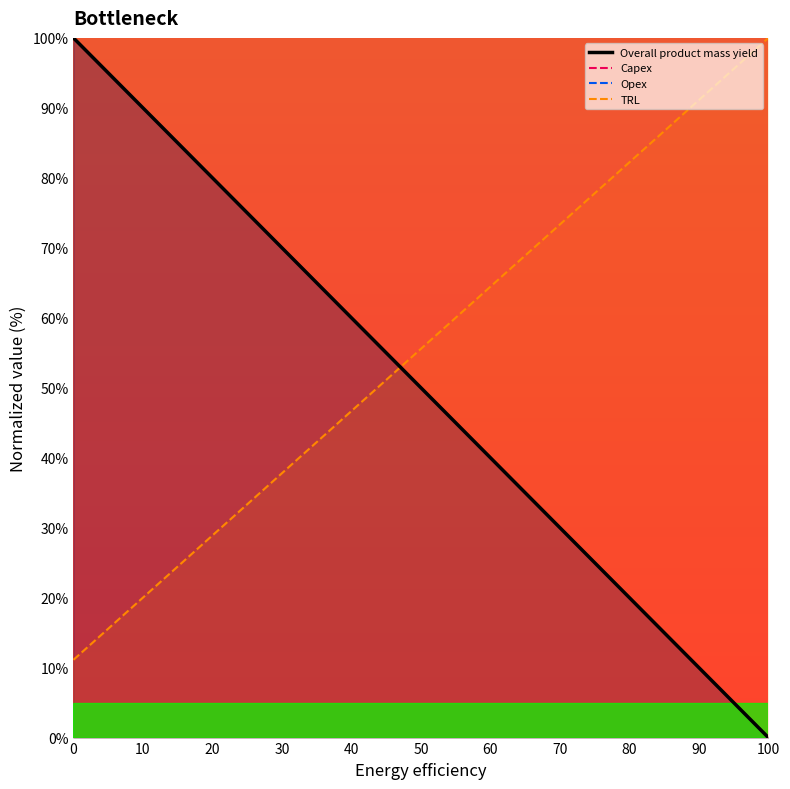

What is the value of the Overall product mass yield point at the 3rd from the left?

80.0